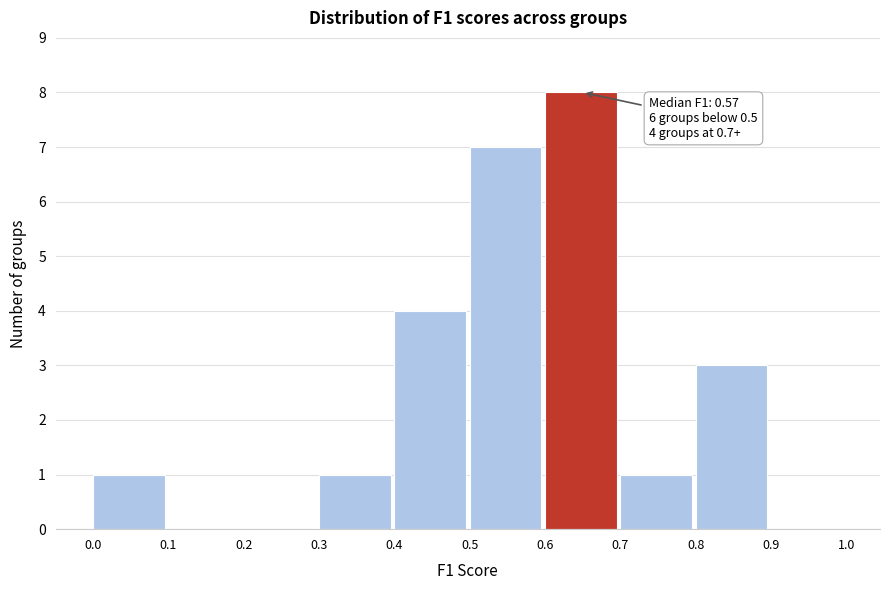

Over which range of the x-axis is the bar tallest?

0.6 to 0.7